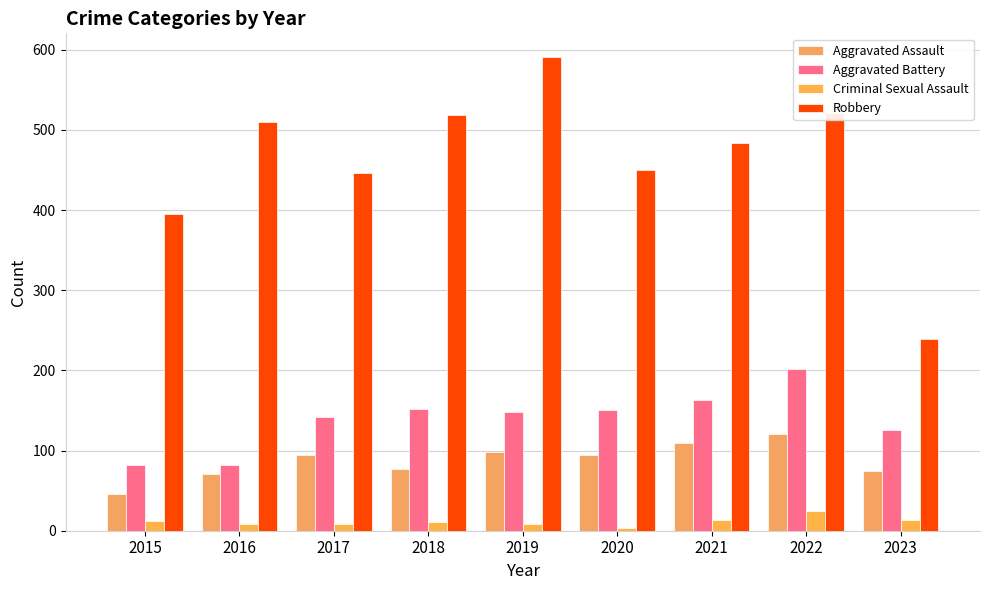

Rank the series by their maximum value, from lowest to highest.

Criminal Sexual Assault, Aggravated Assault, Aggravated Battery, Robbery